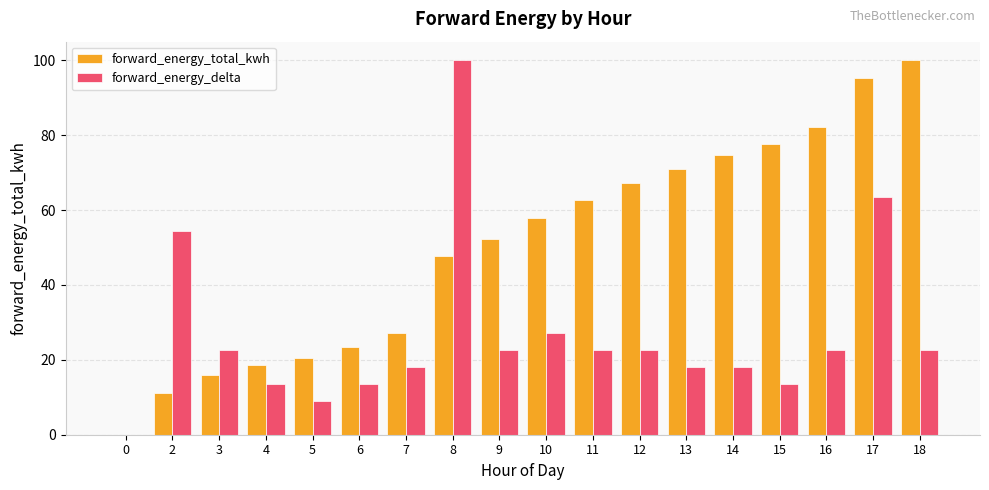

True or false: forward_energy_total_kwh has a value of 15.9 at 3.

True